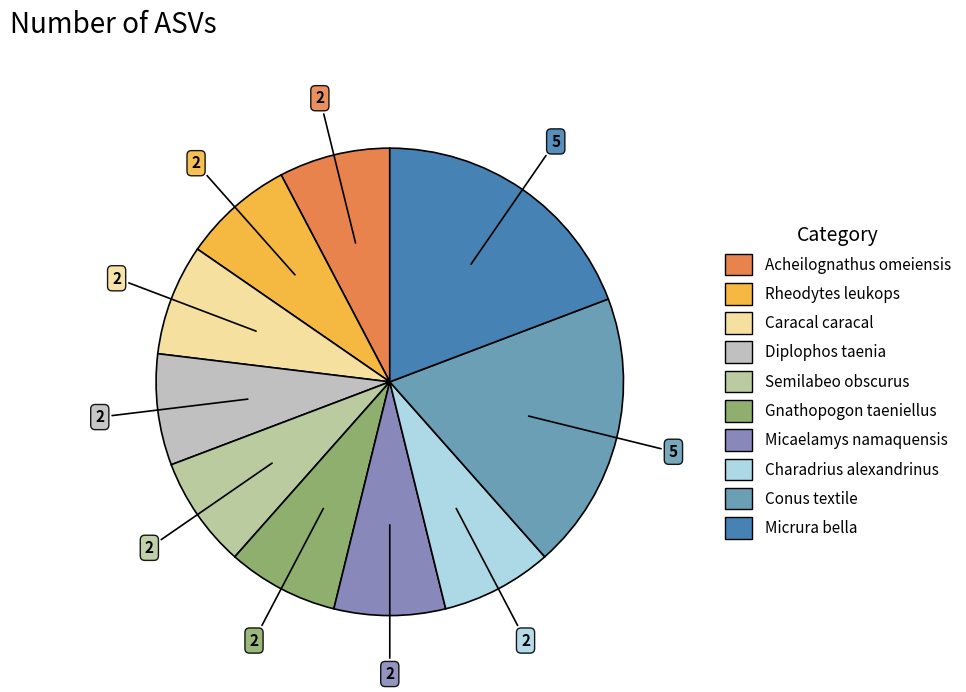

Rank the categories by value from highest to lowest.

Conus textile, Micrura bella, Acheilognathus omeiensis, Rheodytes leukops, Caracal caracal, Diplophos taenia, Semilabeo obscurus, Gnathopogon taeniellus, Micaelamys namaquensis, Charadrius alexandrinus